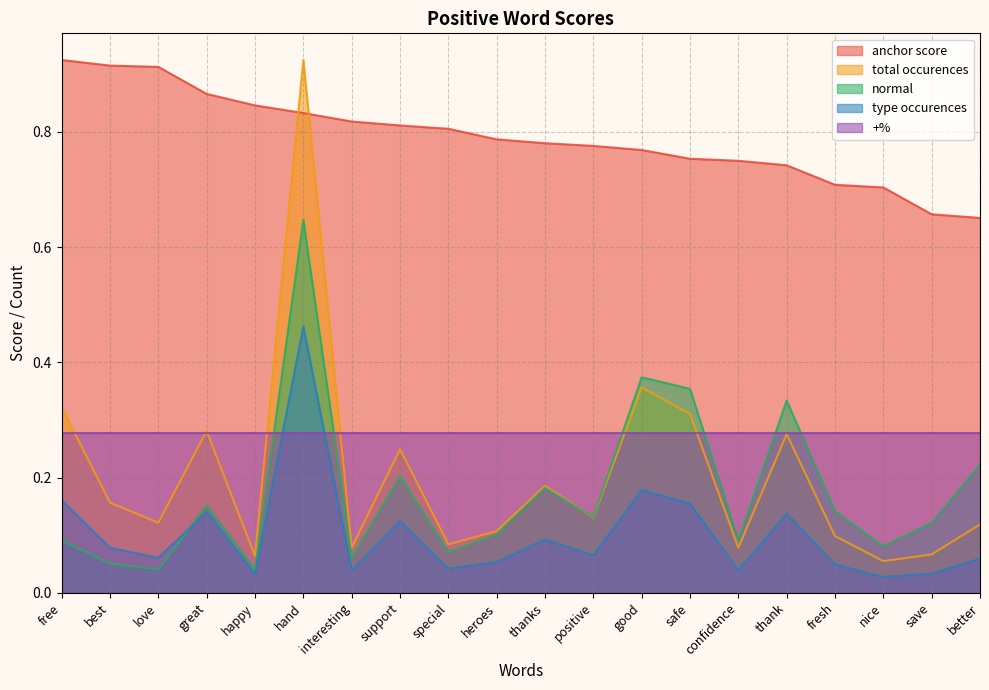

At how many categories does at least one series exceed 0?

20